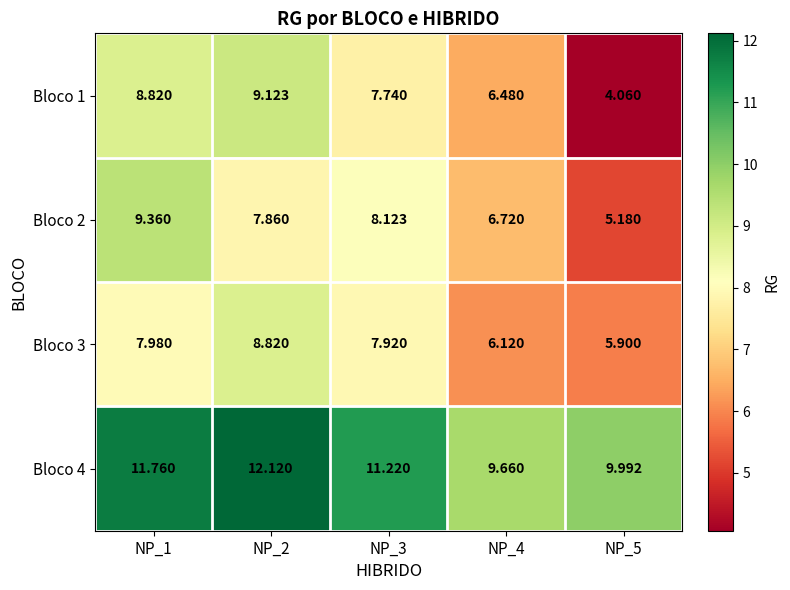

Is the value of Bloco 1 at NP_5 greater than the value of Bloco 3 at NP_1?

No